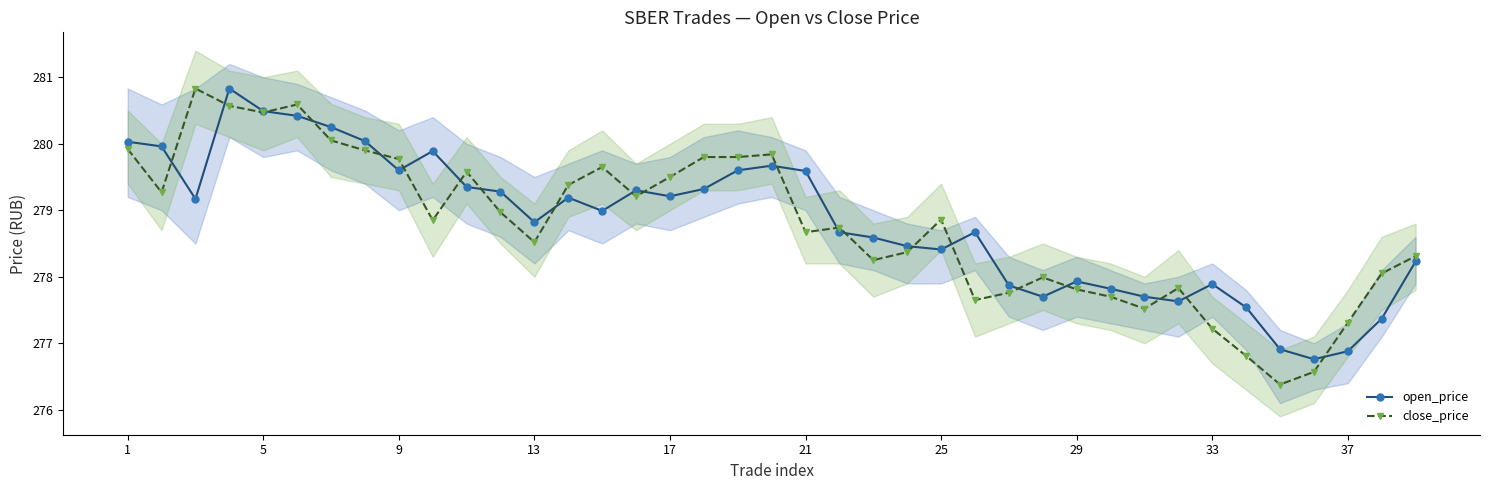

Rank the series by their average value, from lowest to highest.

close_price, open_price